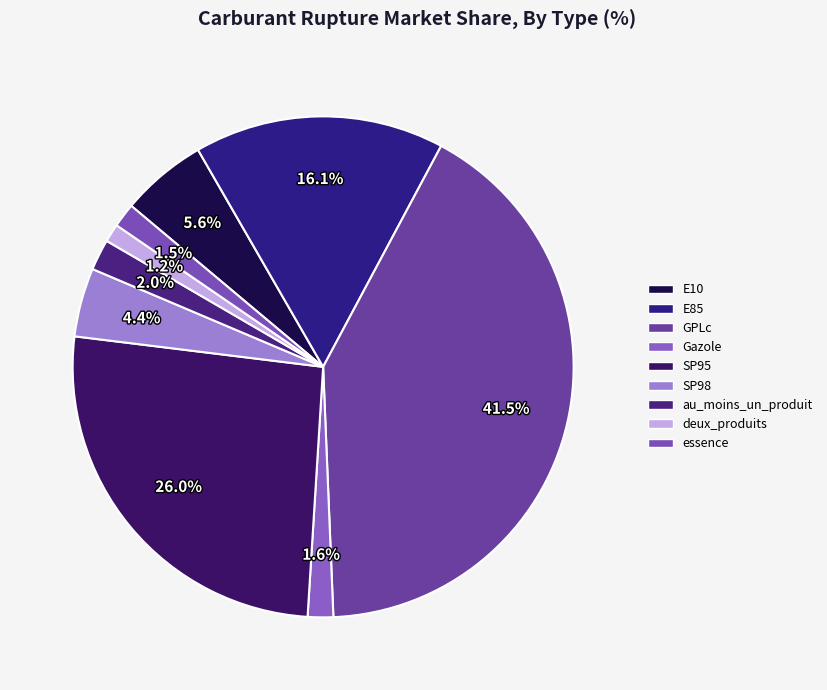

Which category has the biggest portion of the pie?

GPLc